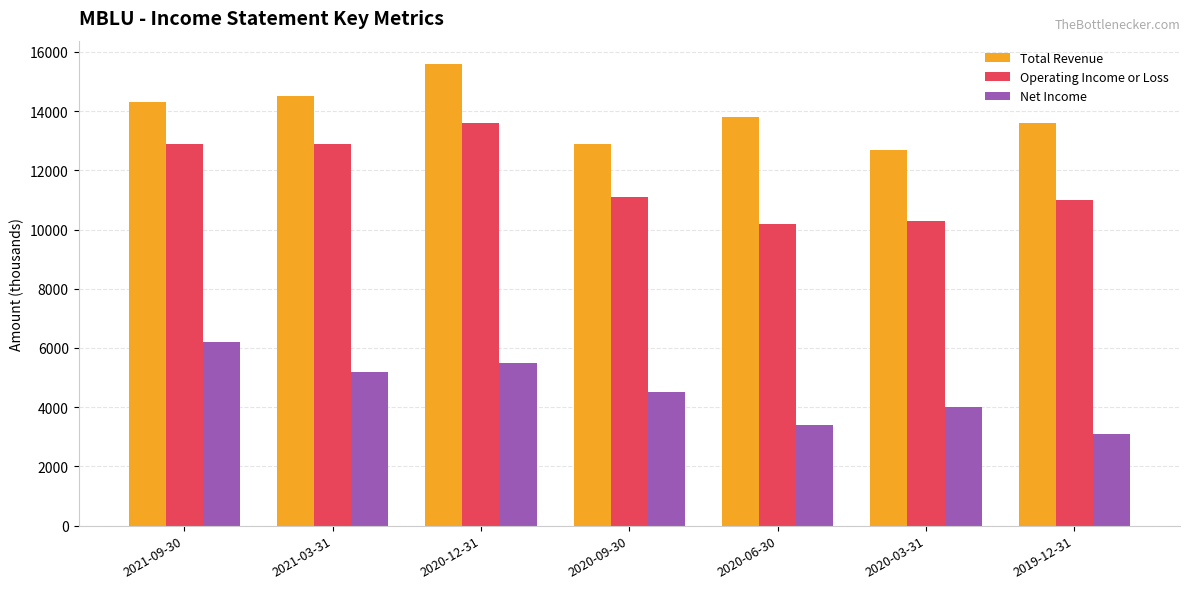

What is the spread (max minus min) of values at 2020-03-31?

8700